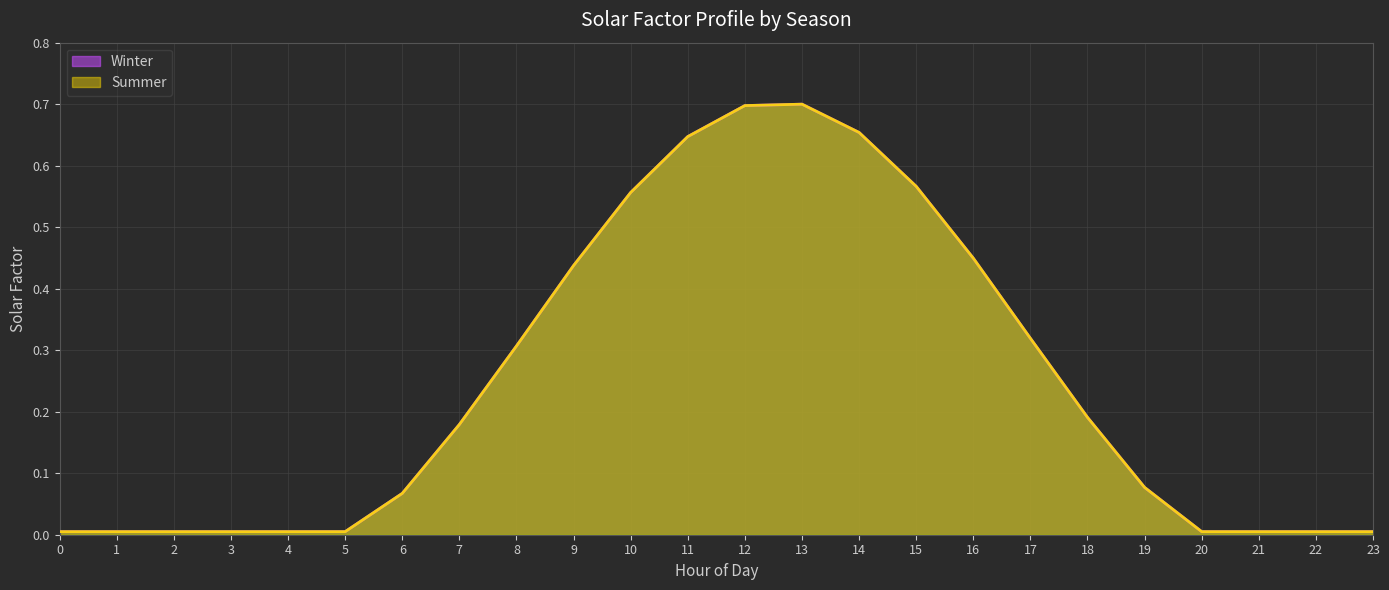

True or false: Summer and Winter intersect in this chart.

False